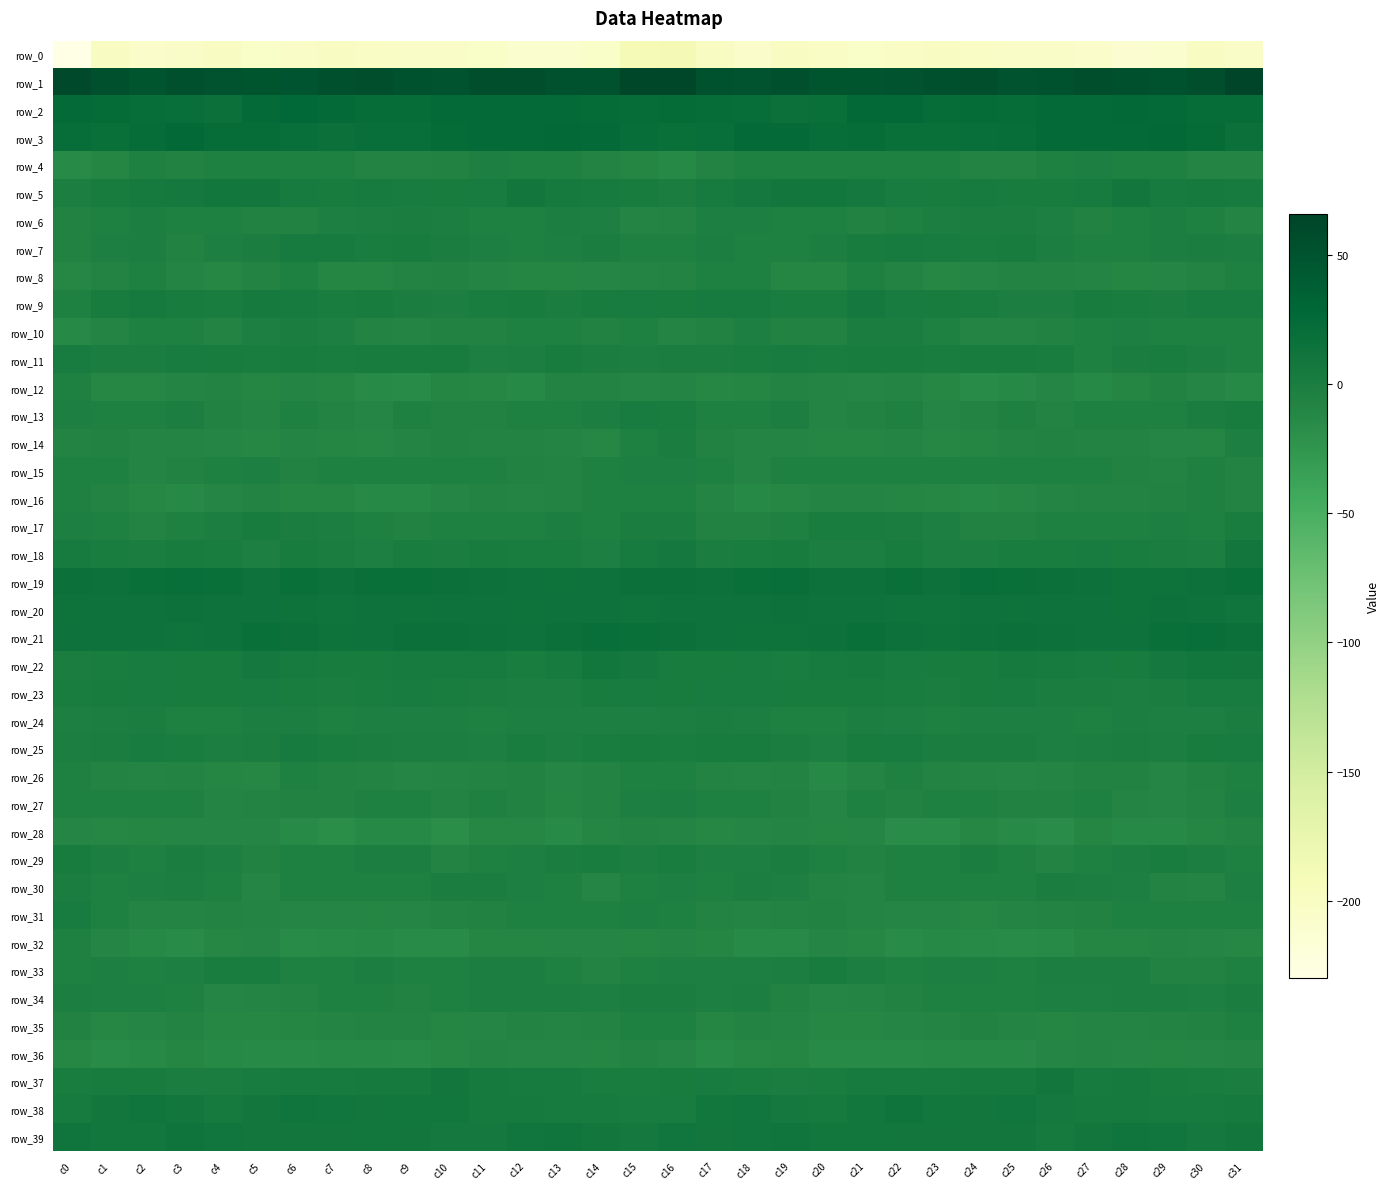

What is the difference between the row_0 values at c22 and c0?

26.9